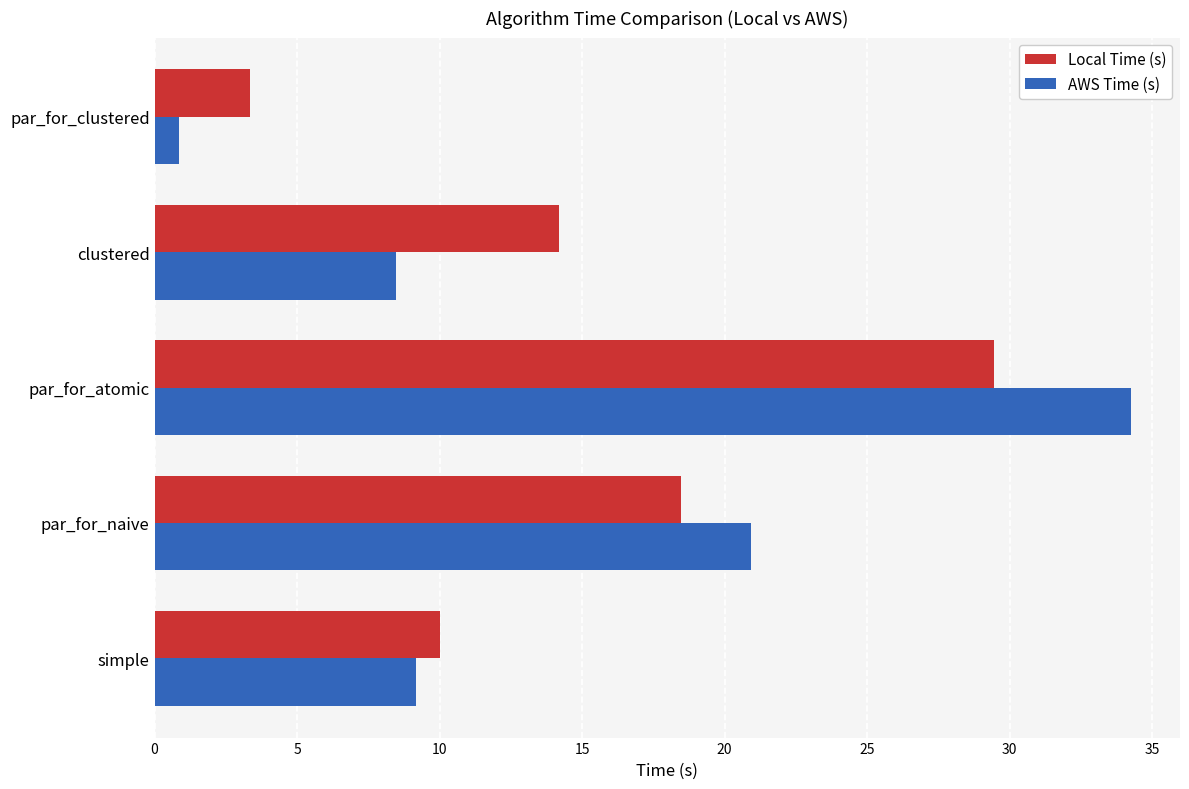

At which label does AWS Time (s) reach its minimum?

par_for_clustered